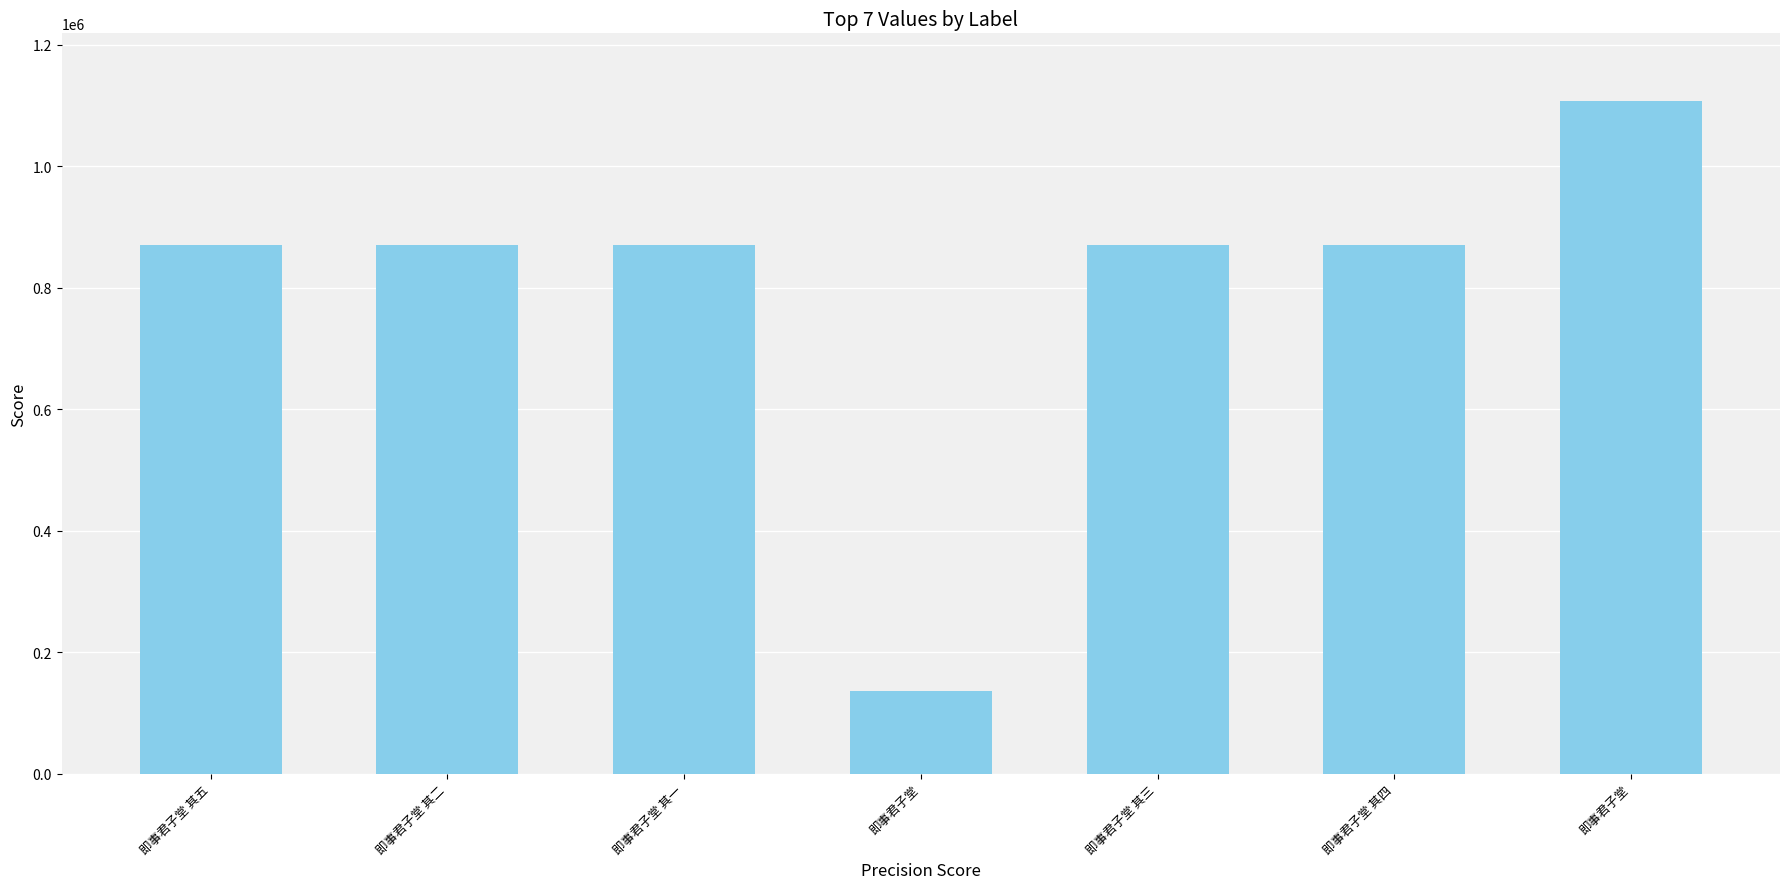

Does the chart contain stacked bars?

No